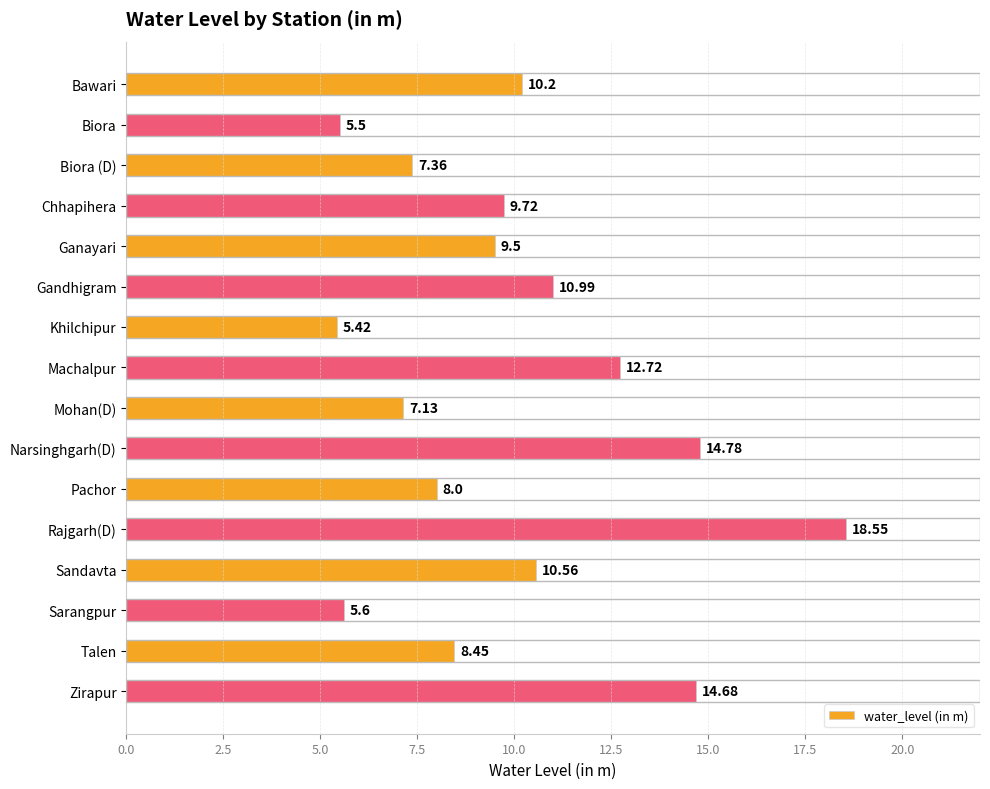

What is the label of the 3rd bar from the bottom?

Sarangpur